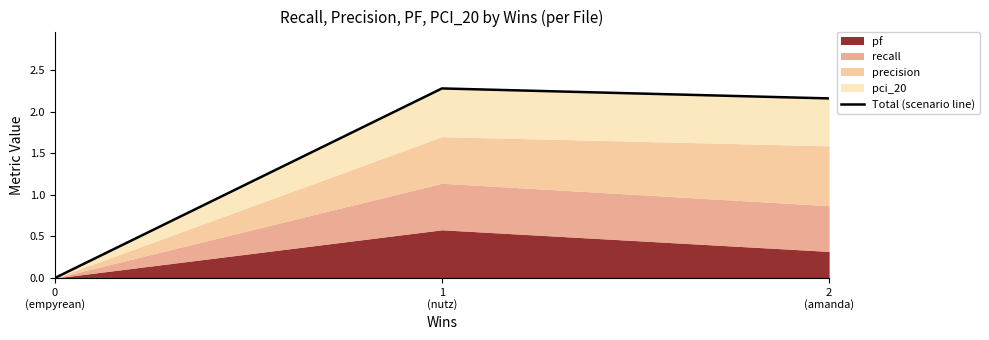

What is the maximum value shown in the chart?

2.3